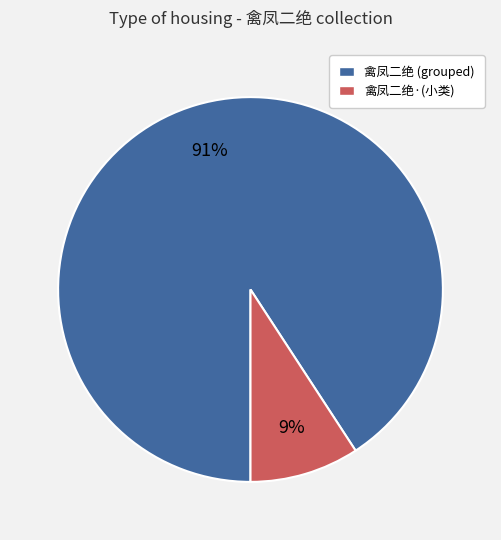

Does any single category account for the majority?

Yes